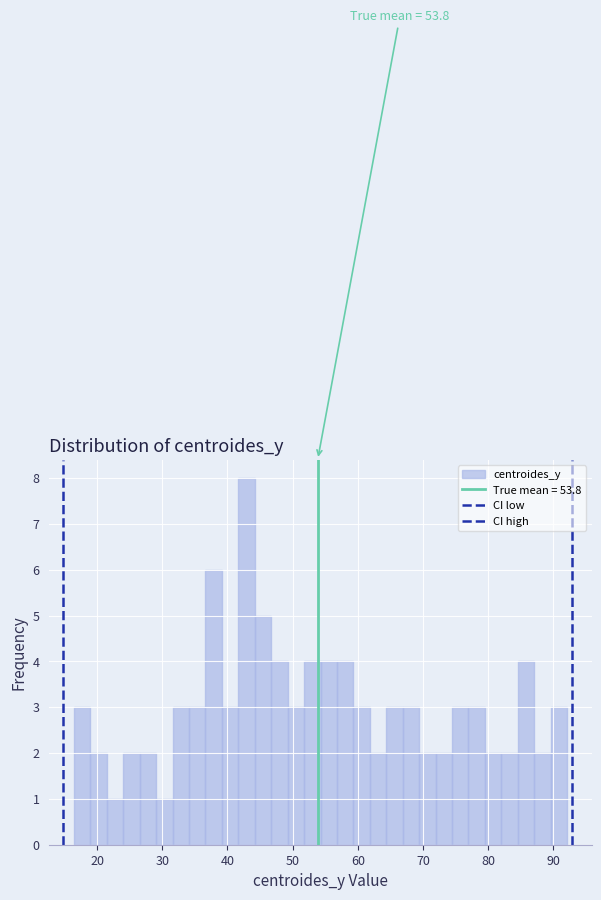

Around what value on the x-axis is the tallest bar? Give the approximate position of its centre, as read against the axis.

43